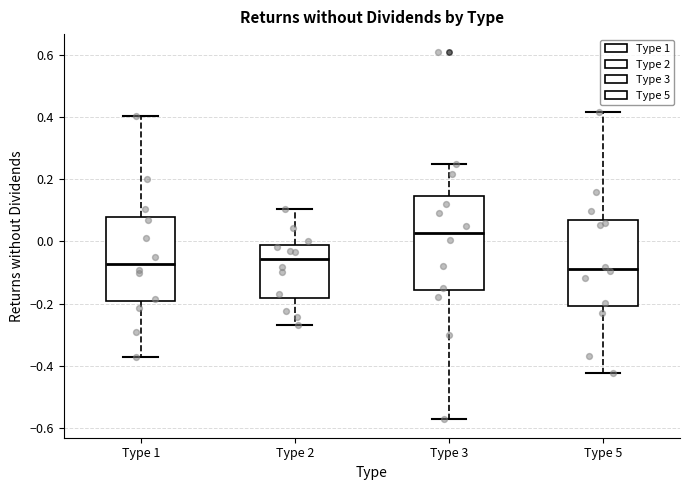

Comparing the boxes themselves (not the whiskers), which one is the tallest?

Type 3